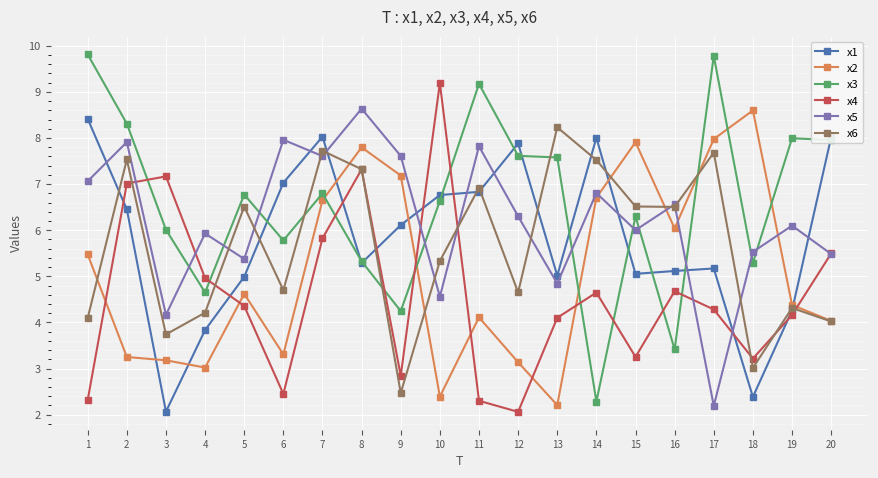

How many categories are shown in the chart?

20